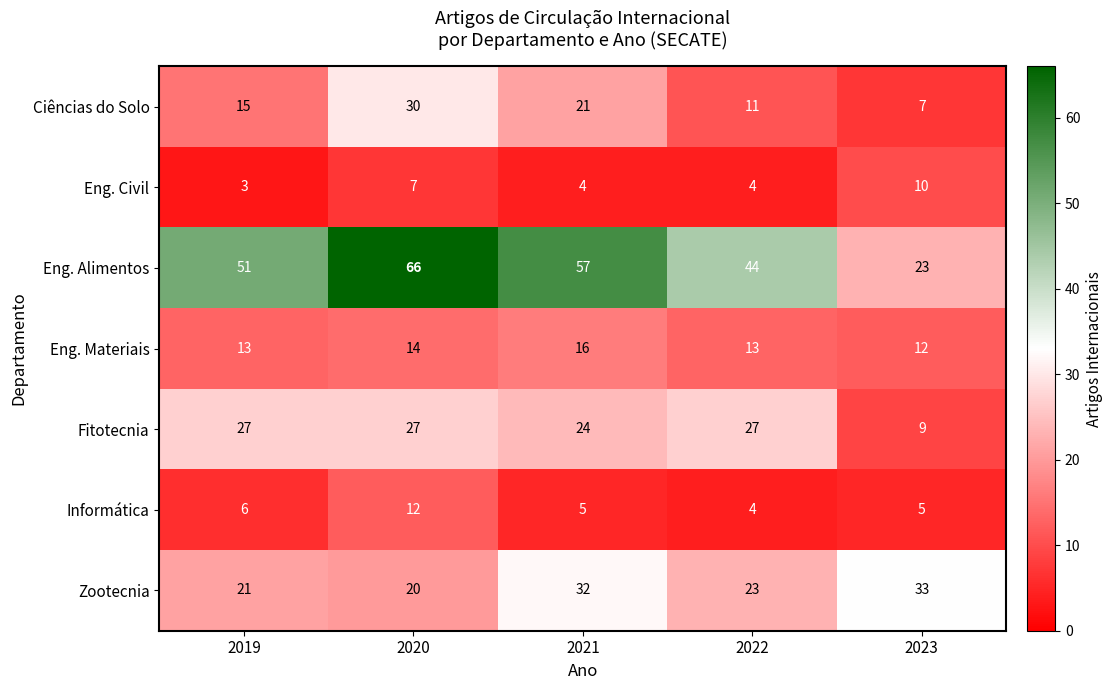

The Informática series shows 6 at 2019. True or false?

True